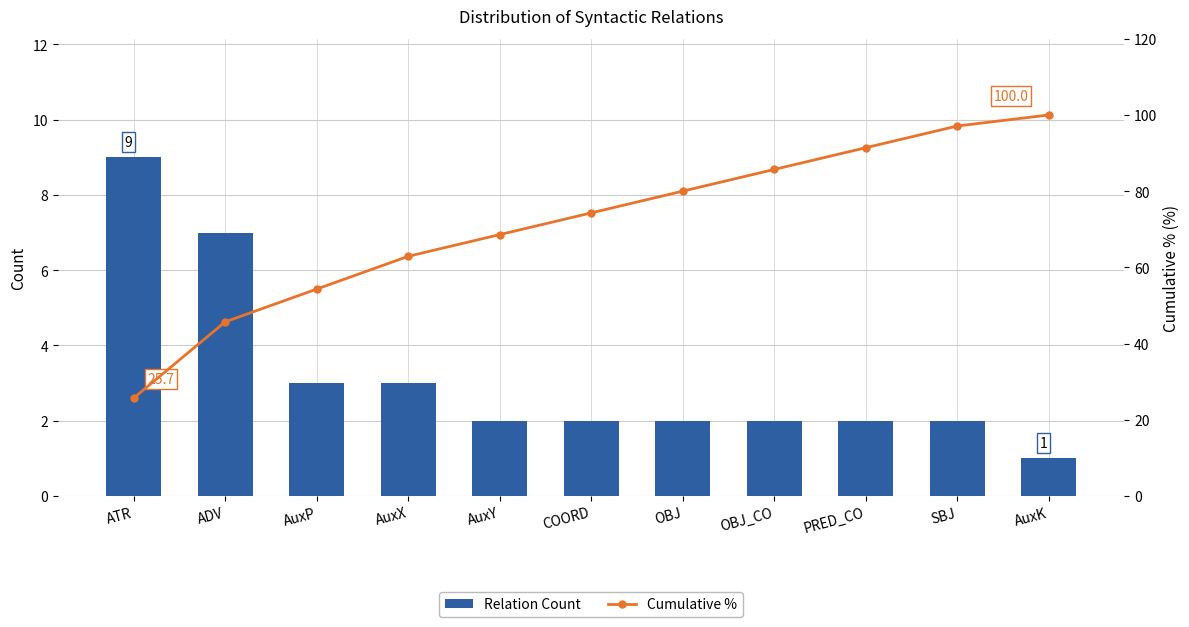

What is the difference between the Relation Count values at OBJ and ATR?

7